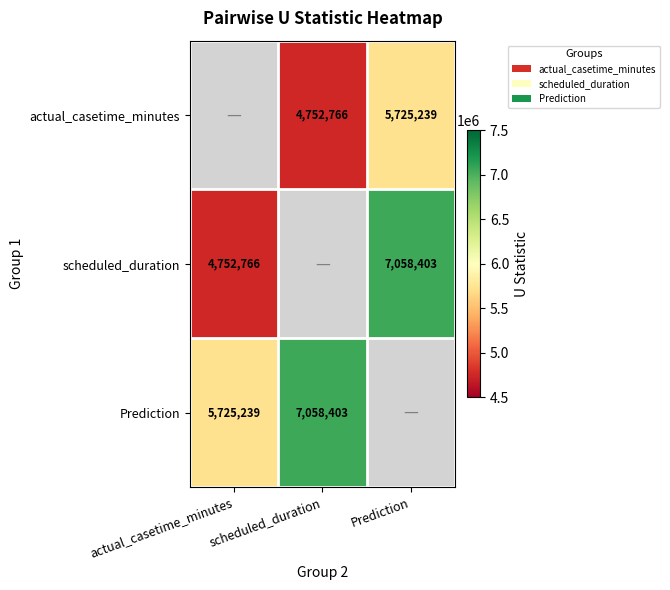

True or false: actual_casetime_minutes has a value of 1732501 at Prediction.

False